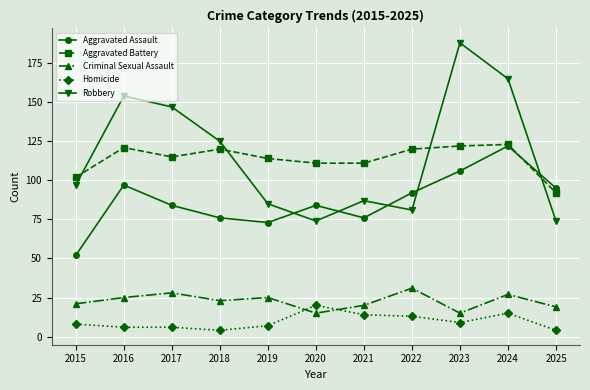

How many data points in Robbery are less than 97?

5